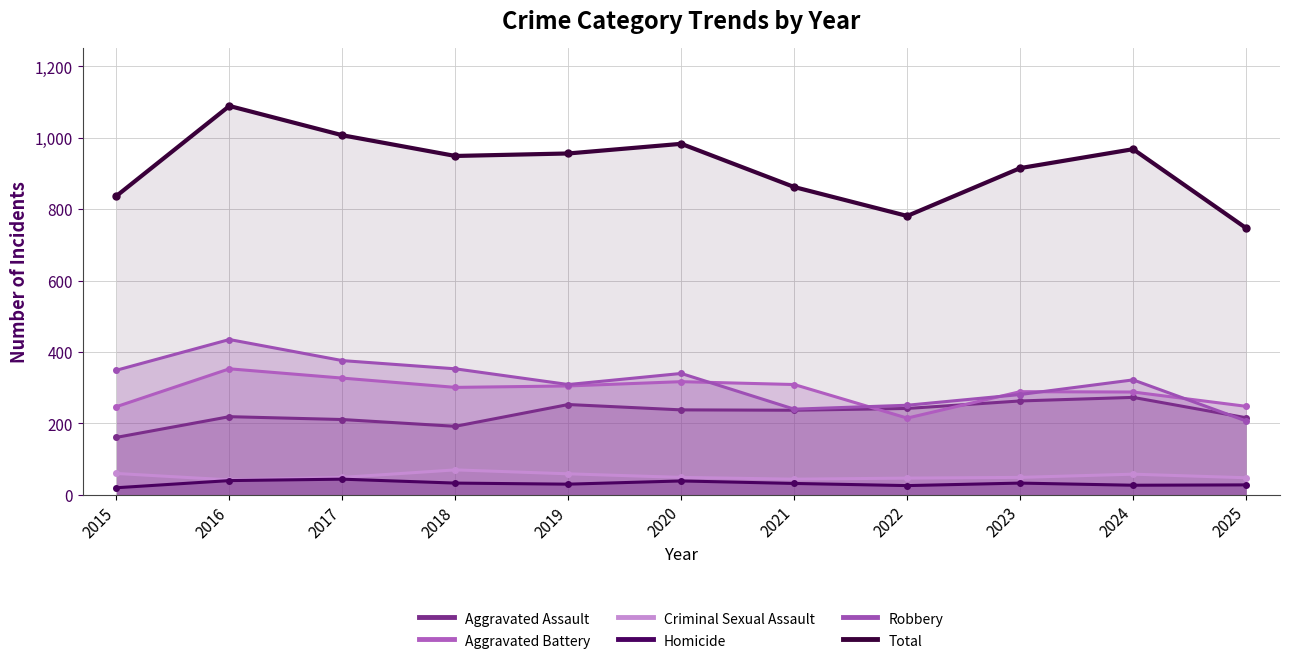

At which category is the sum across all series the highest?

2016